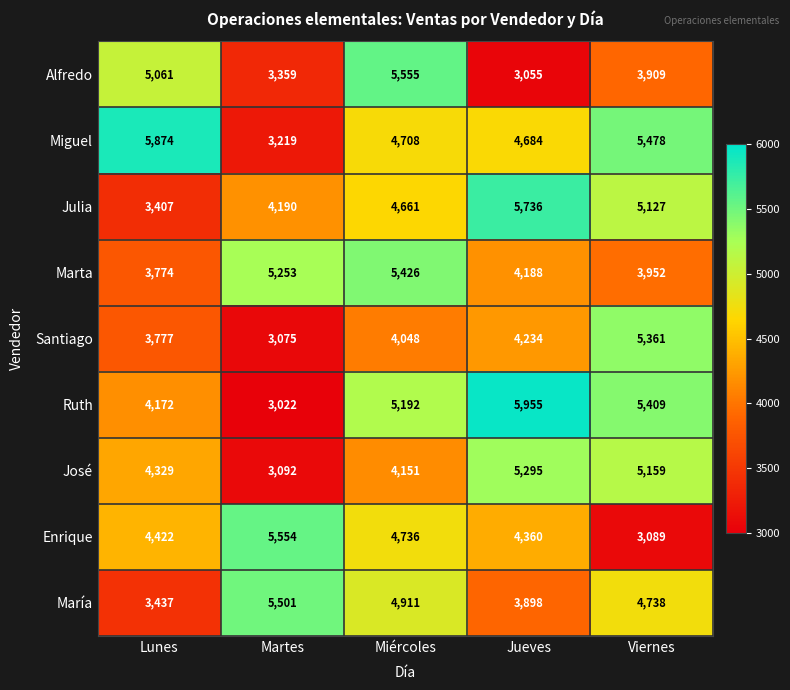

What is the total value across all series at Martes?

36265